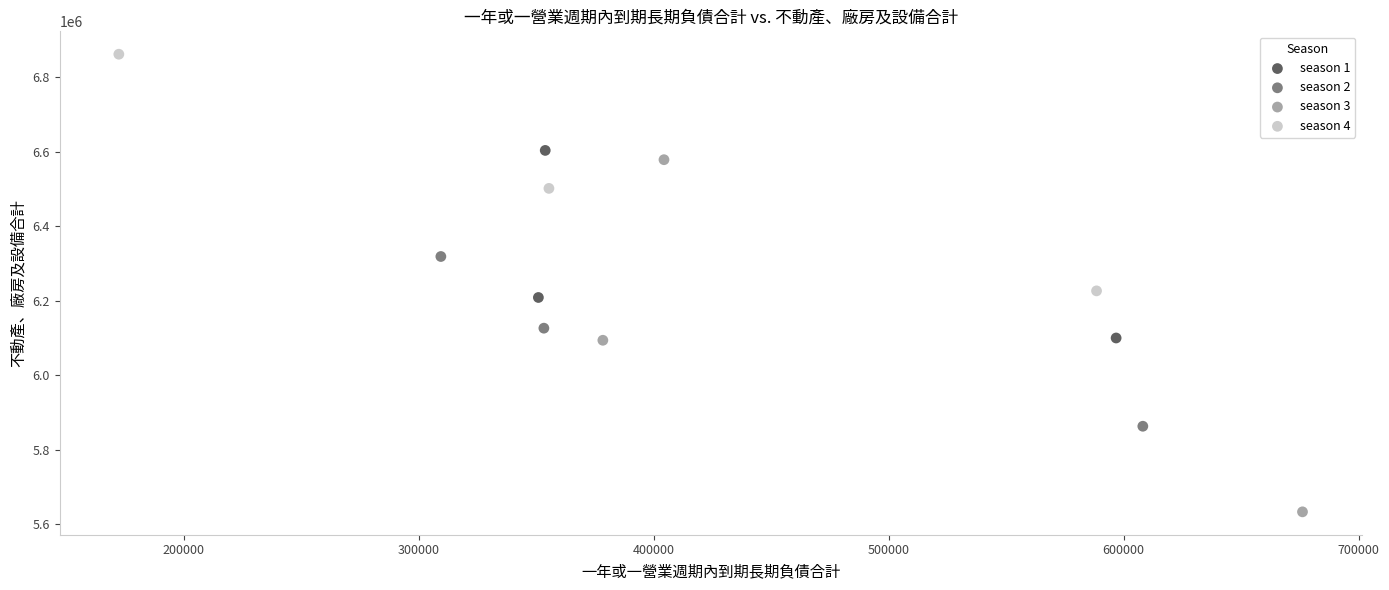

Which series reaches the minimum Y coordinate?

season 3